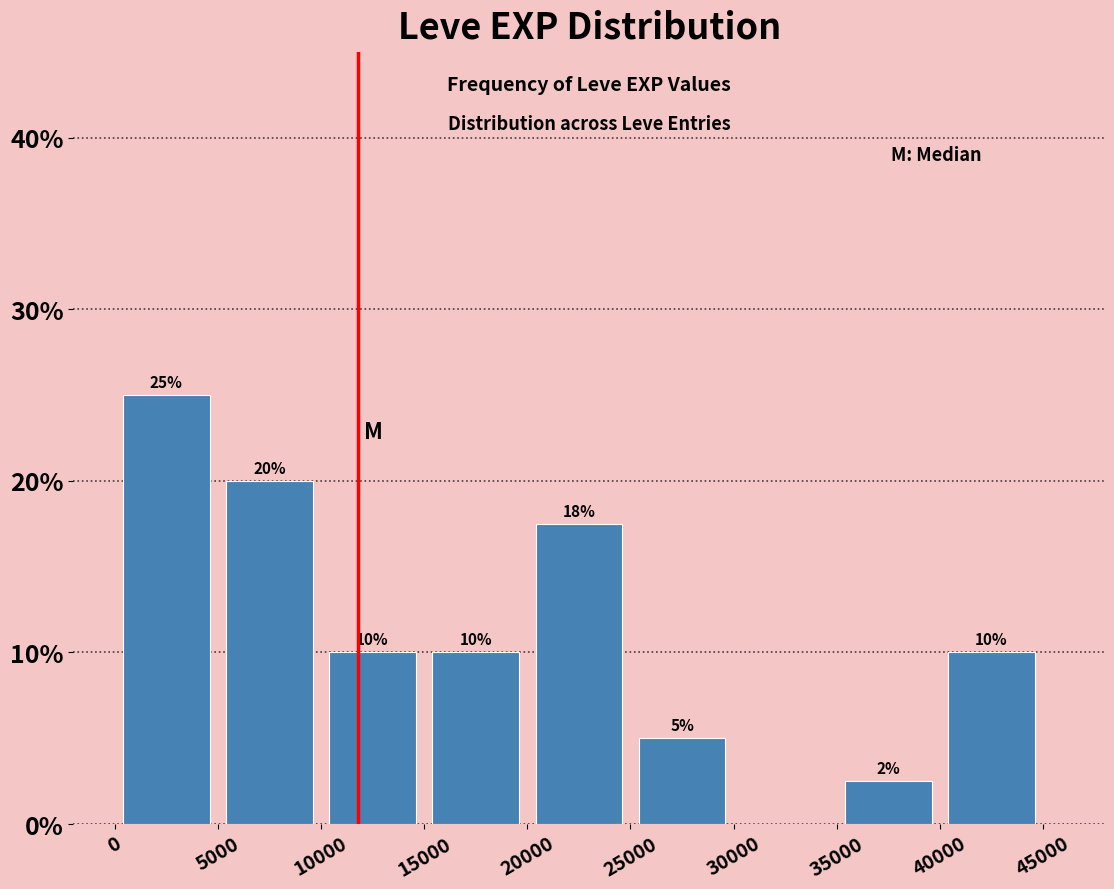

Over which range of the x-axis is the bar tallest?

0 to 5000